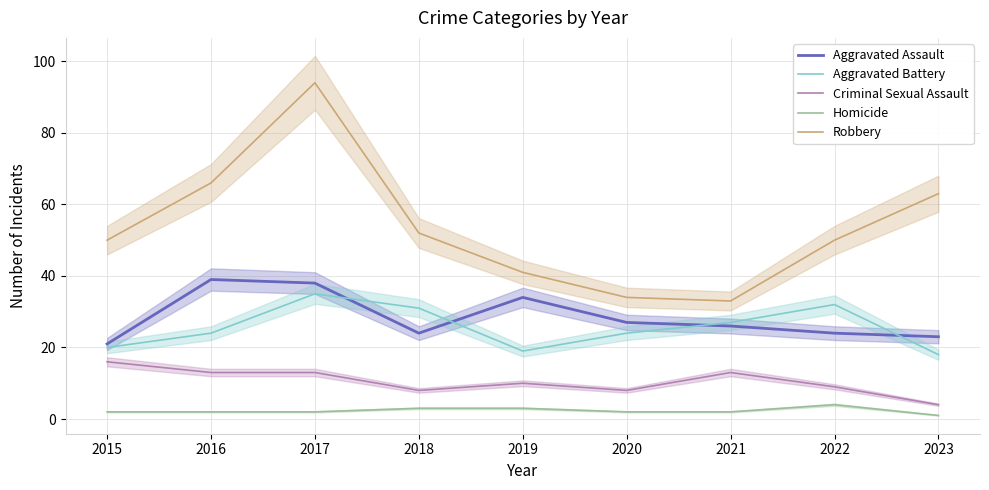

What is the difference between the maximum and minimum values in the Criminal Sexual Assault series?

12